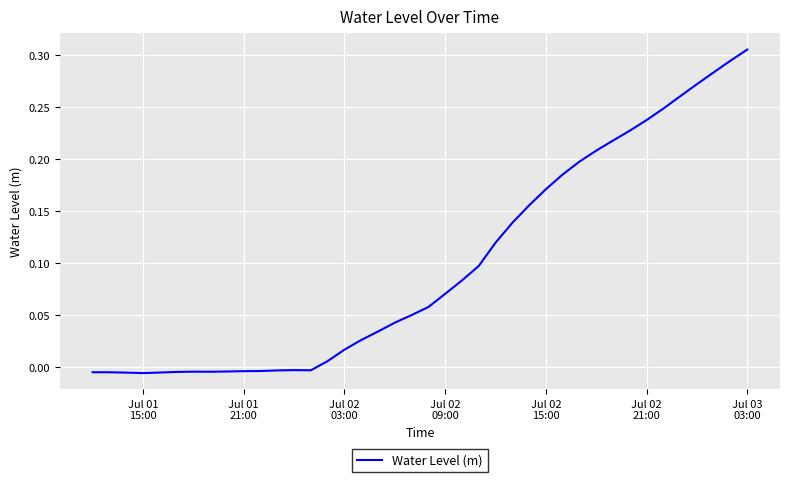

Is this an area chart (filled region under the line)?

No